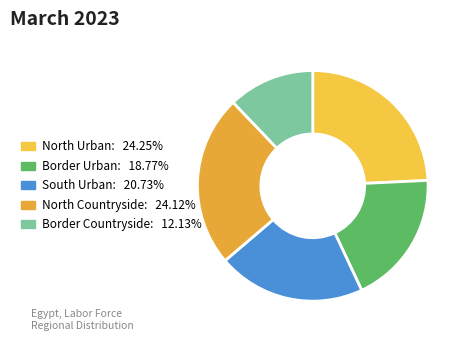

Is there any slice that represents more than half of the pie?

No